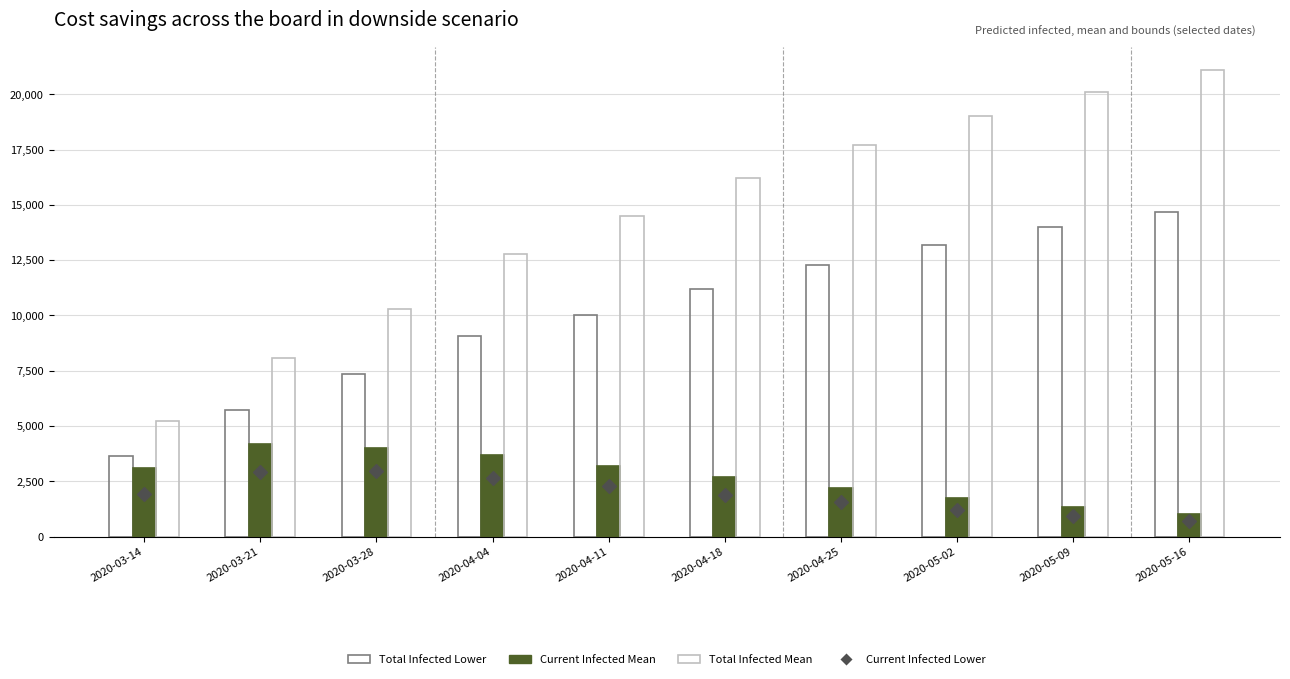

Which series has the largest Y range (max minus min)?

Total Infected Mean